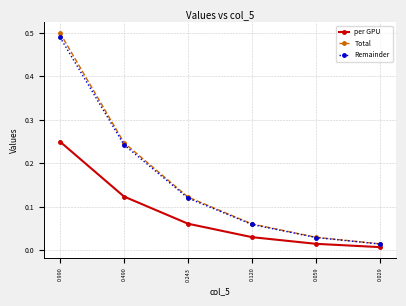

Which category has the lowest value in the Remainder series?

0.029